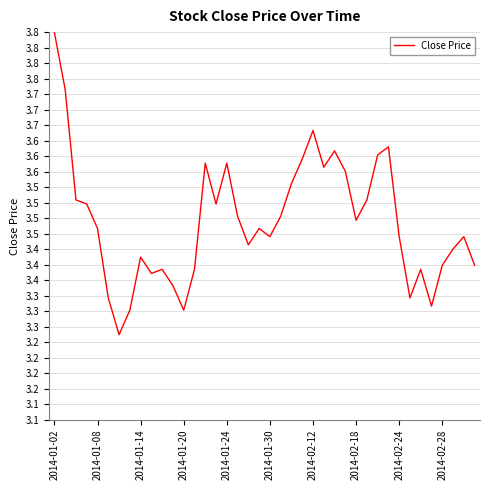

Does the chart have visible grid lines?

Yes